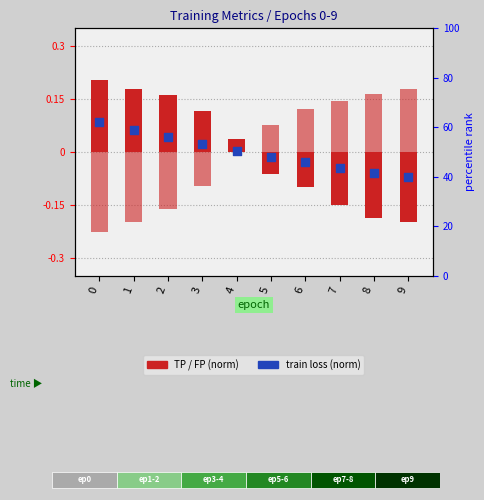

At how many categories does at least one series exceed 0?

10